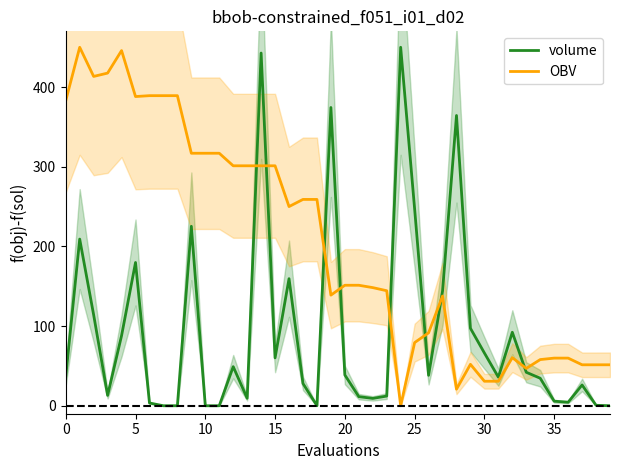

Rank the series by their maximum value, from lowest to highest.

volume, OBV